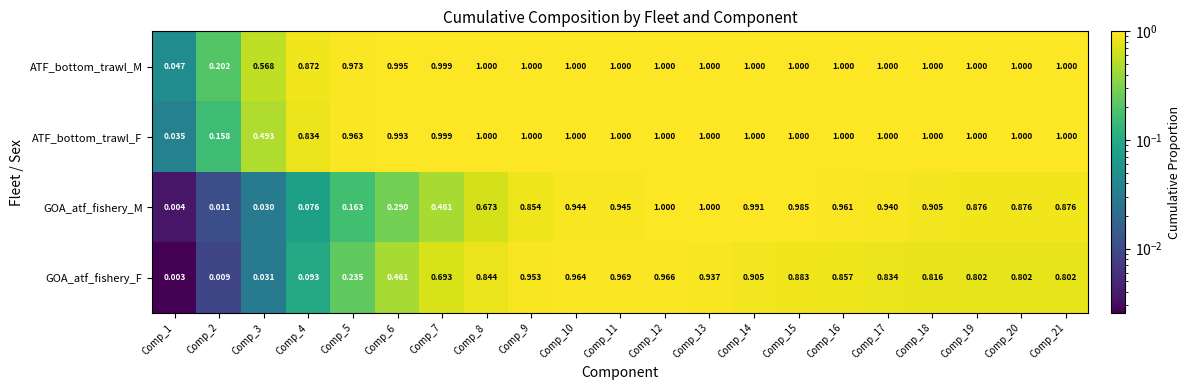

Which series has the largest total across all categories?

ATF_bottom_trawl_M